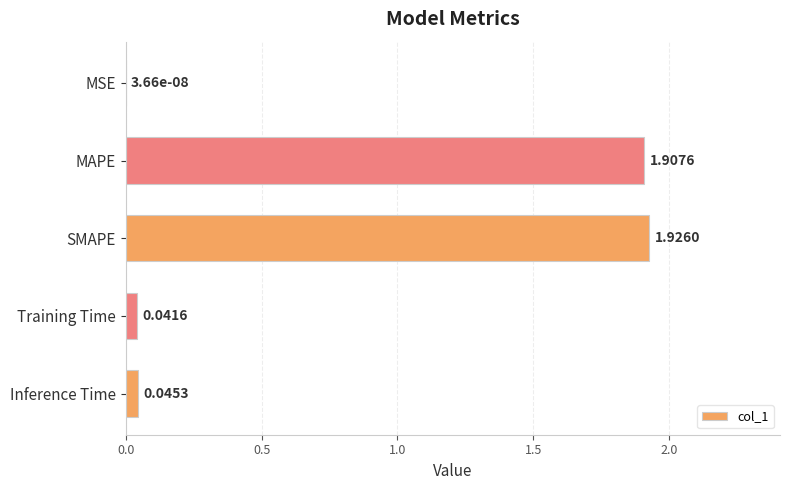

At which category does the chart reach its peak across all series?

SMAPE